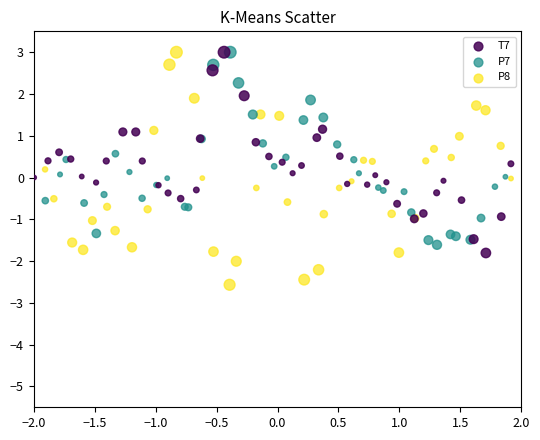

Which series has the largest Y range (max minus min)?

P8